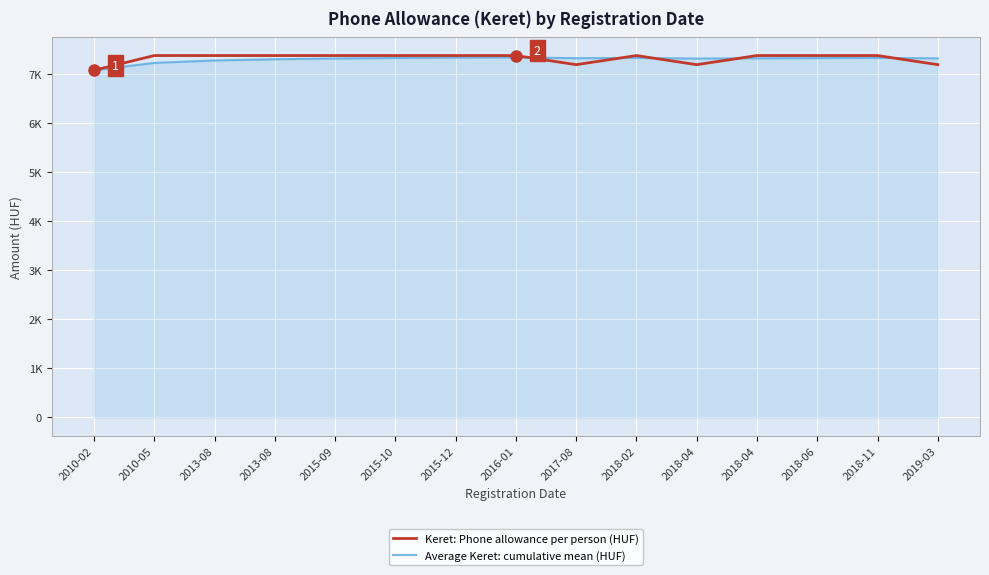

What are all the series names shown in the legend?

Keret: Phone allowance per person (HUF), Average Keret: cumulative mean (HUF)